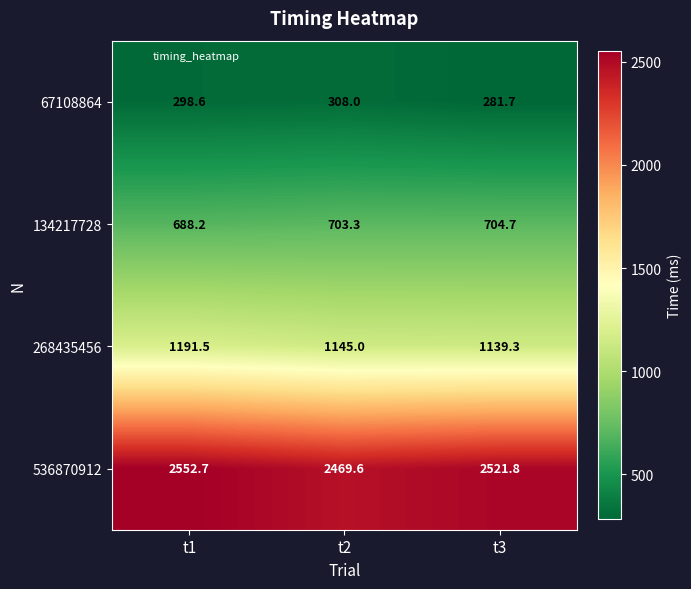

Reading left to right, transcribe all the data shown in this chart.

67108864: 298.6	308.0	281.7
134217728: 688.2	703.3	704.7
268435456: 1191.5	1145.0	1139.3
536870912: 2552.7	2469.6	2521.8